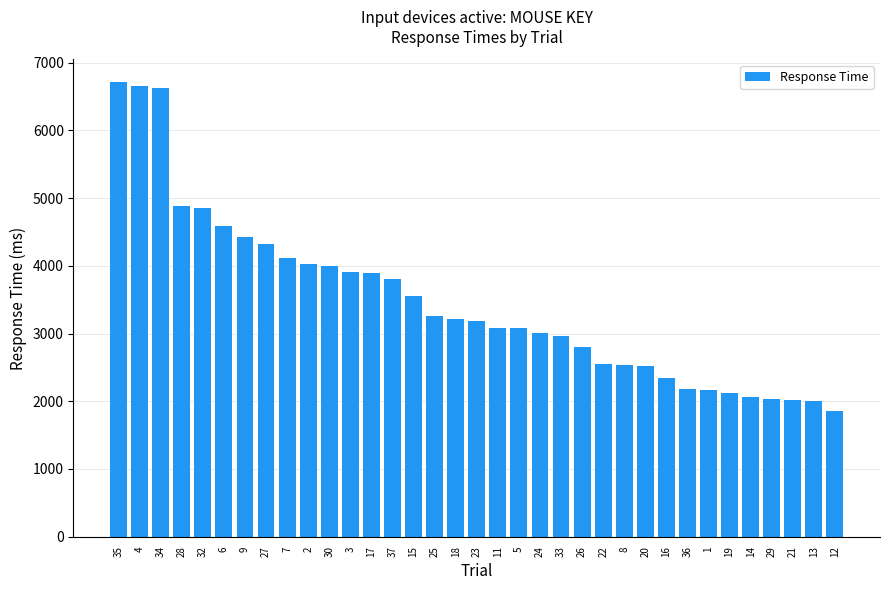

What is the difference between the values at 19 and 12?

272